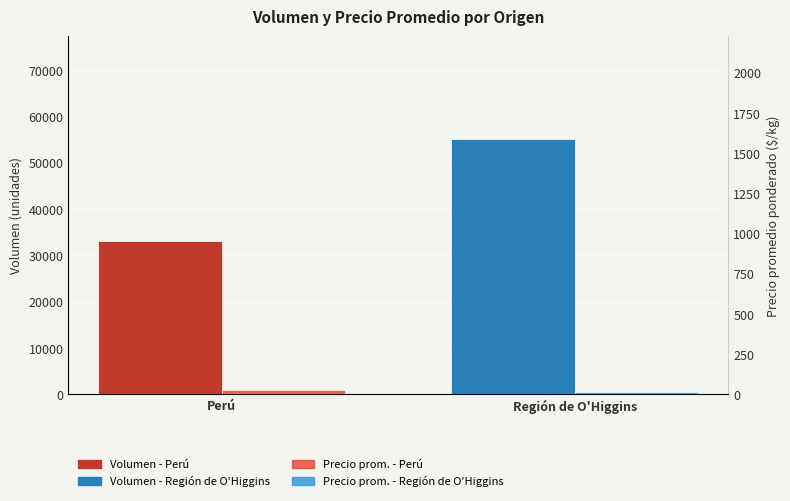

True or false: Volumen has a value of 58686 at Perú.

False